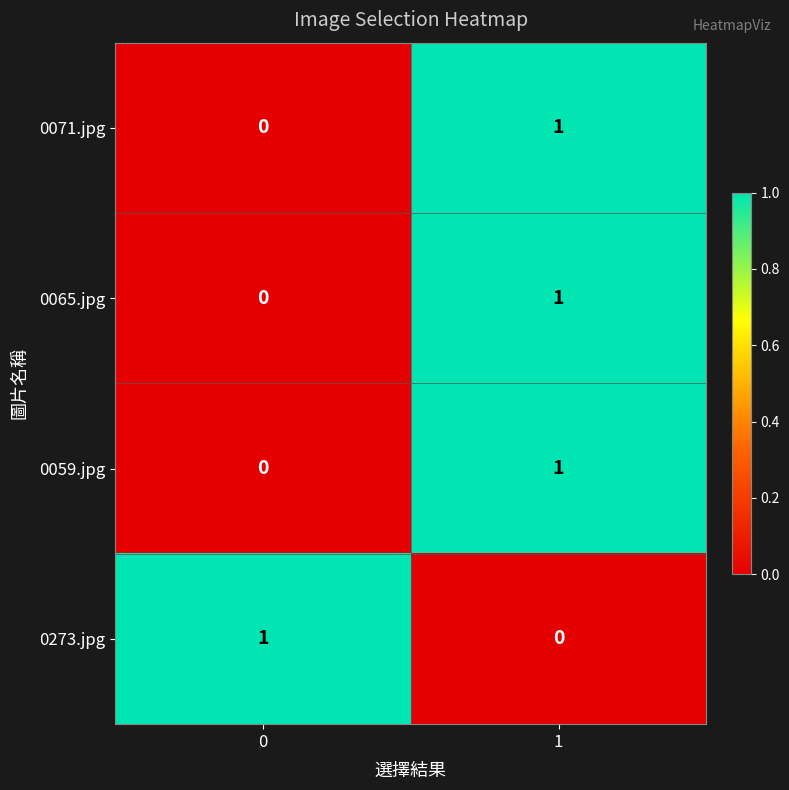

At how many categories does at least one series exceed 0?

2